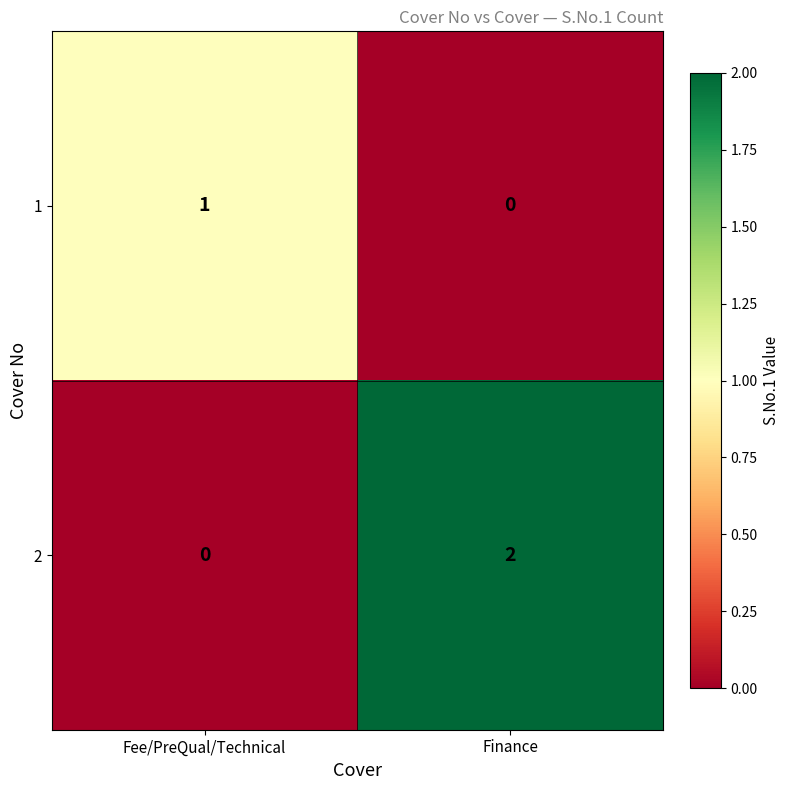

How many positive values does the 1 series have?

1